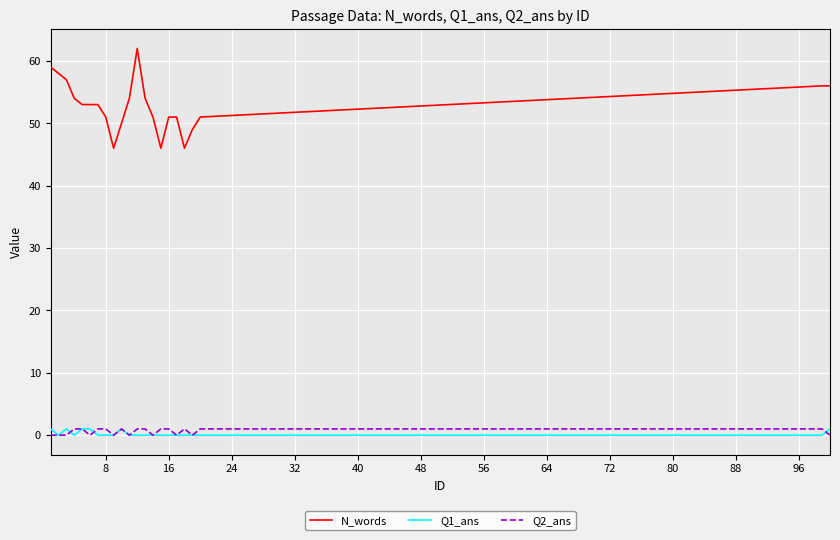

Which series has the largest total across all categories?

N_words